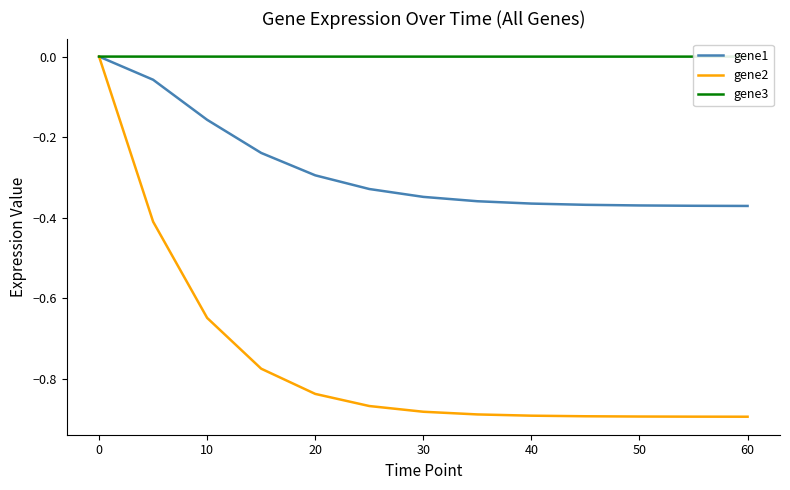

Rank the series by their average value, from highest to lowest.

gene3, gene1, gene2